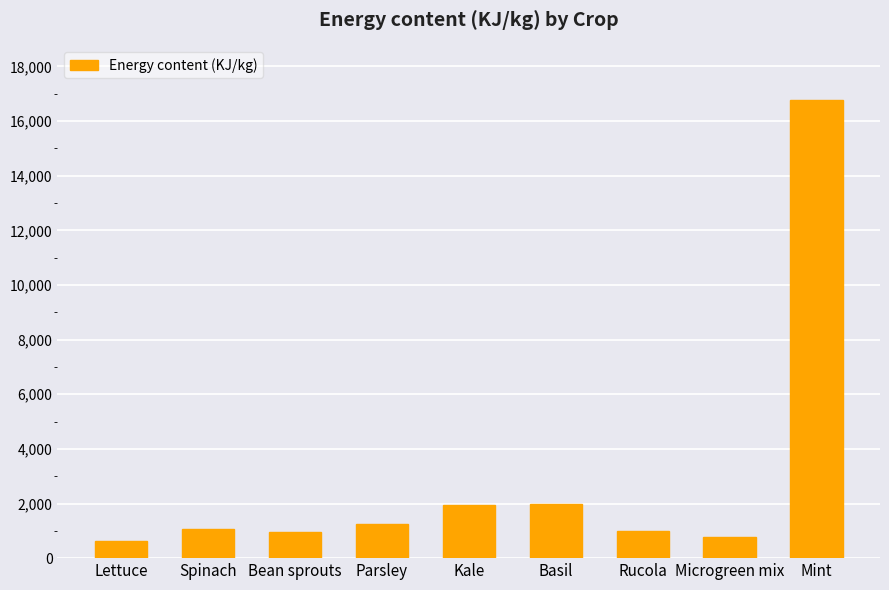

Does the chart contain any negative values?

No